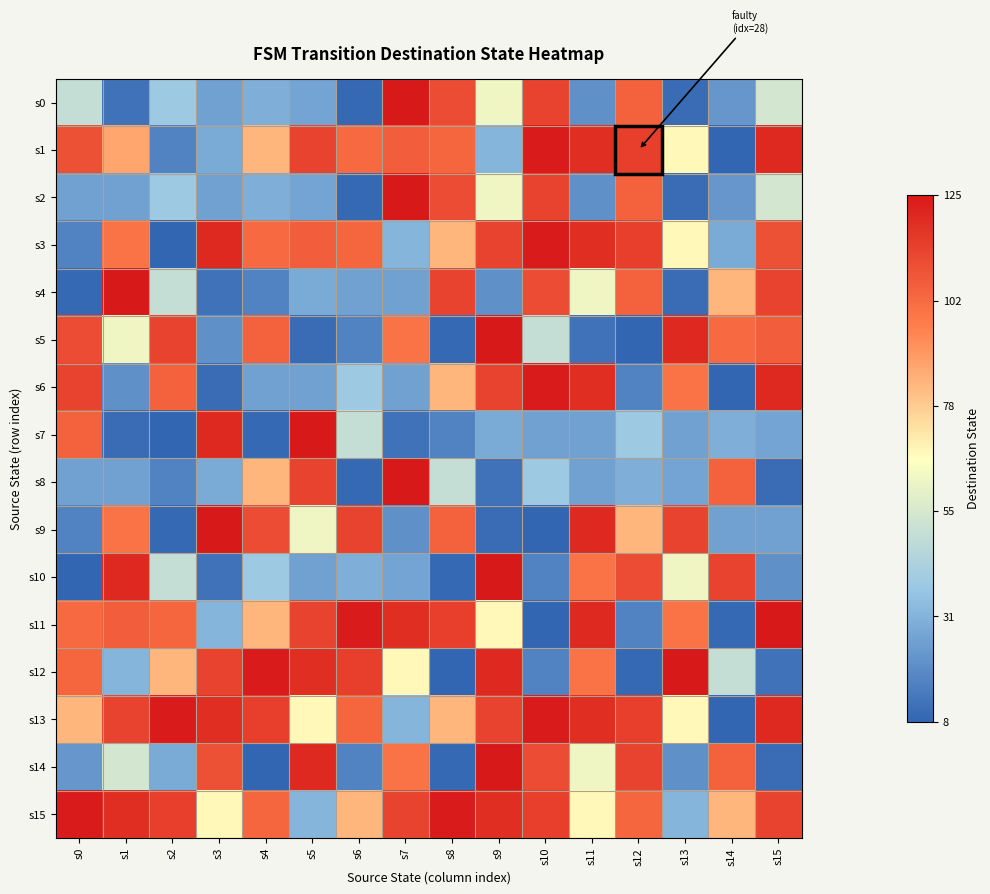

Which category has the lowest value across all series?

s14